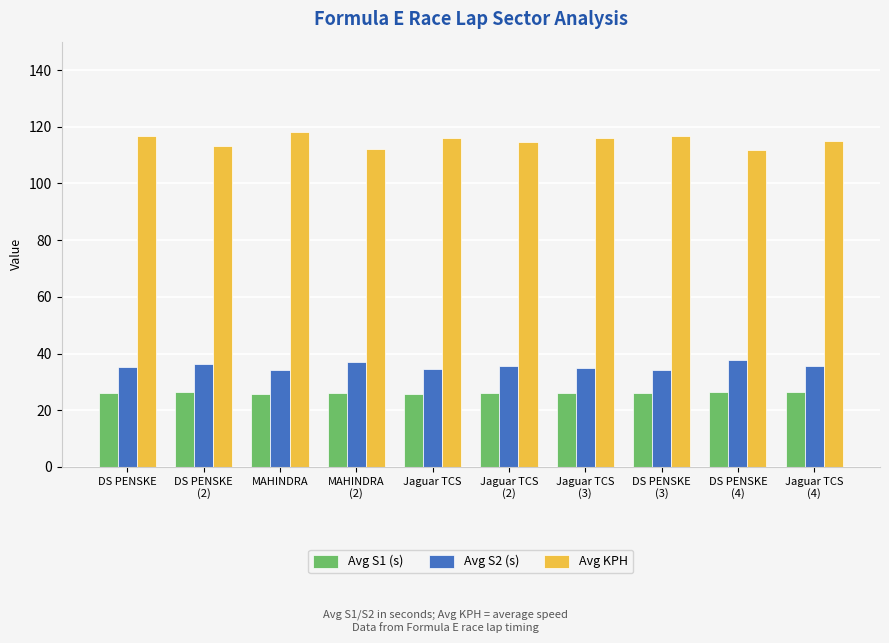

What is the approximate value of Avg S2 (s) at Jaguar TCS?

34.5